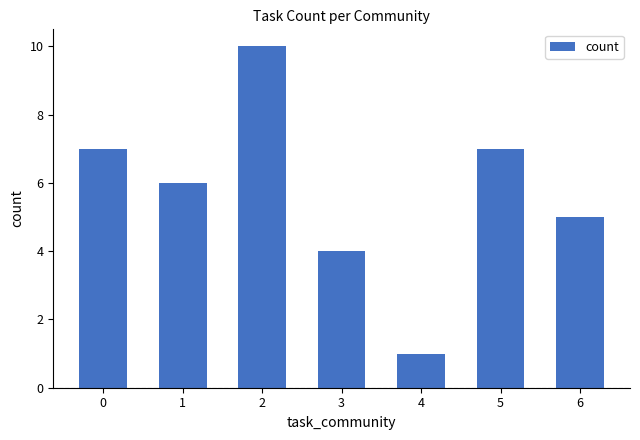

Which label corresponds to the largest value in the chart?

2